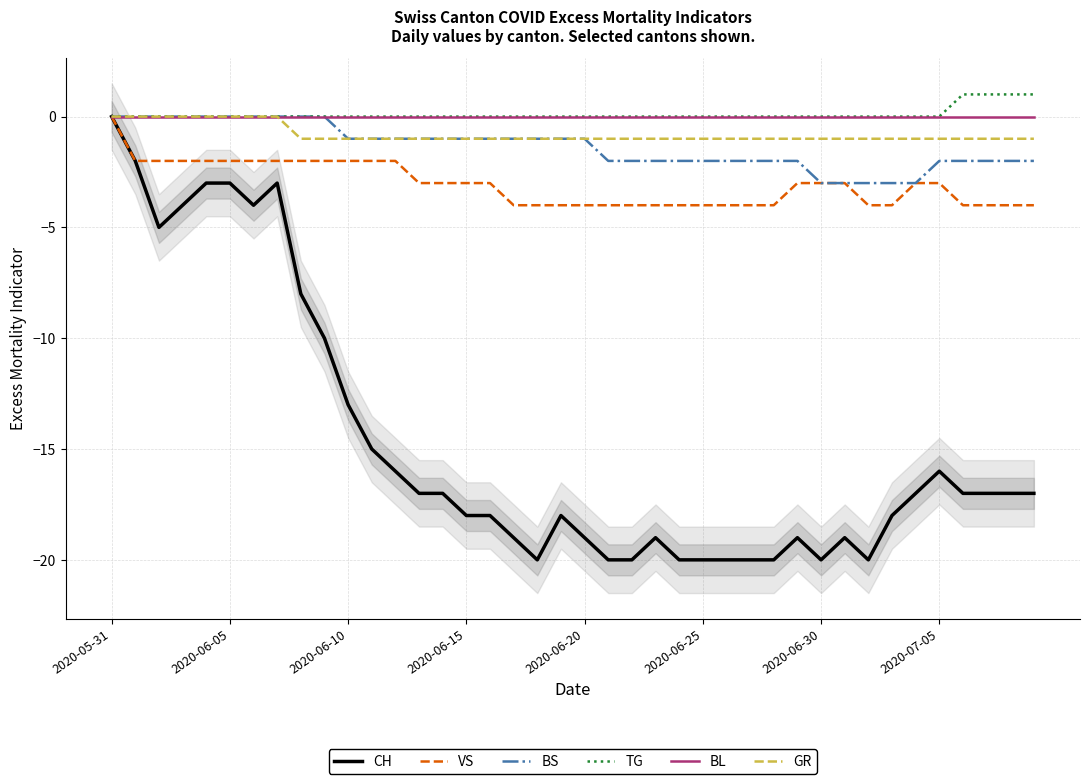

What is the minimum value for BS?

-3